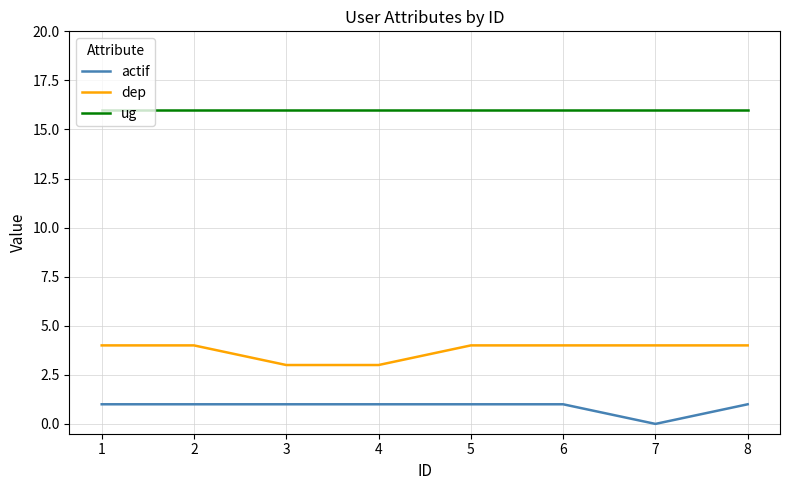

True or false: actif and dep cross at least once.

False